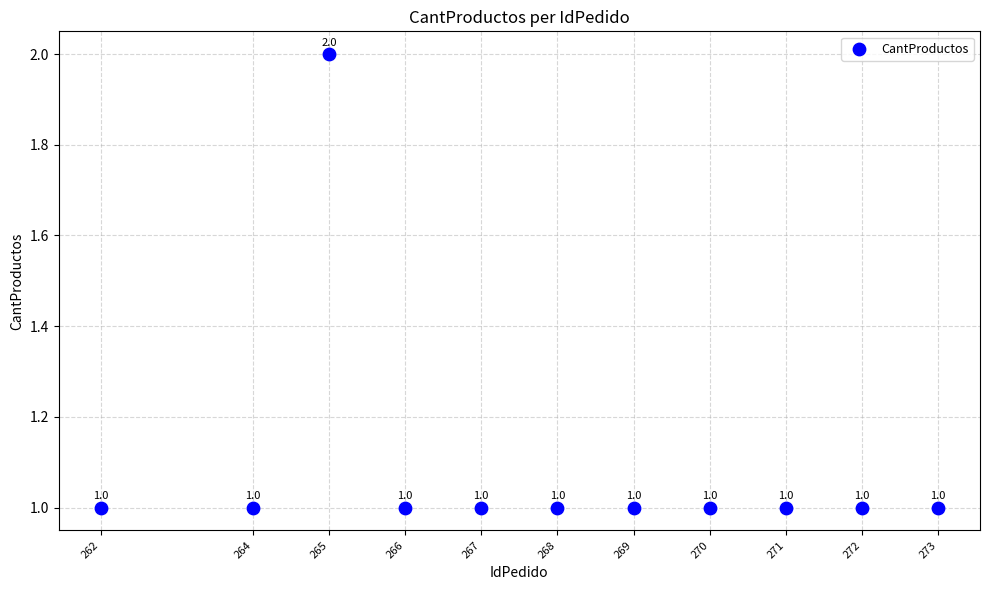

What is the average X value?

268